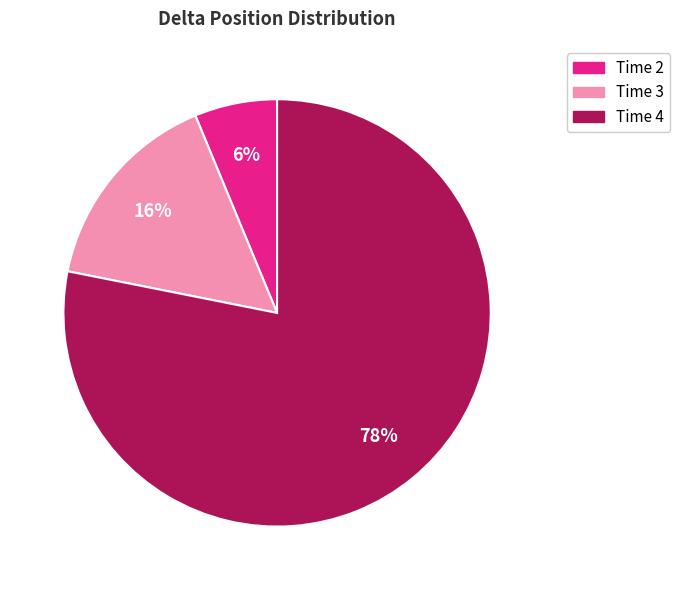

Which slice is the smallest?

Time 2